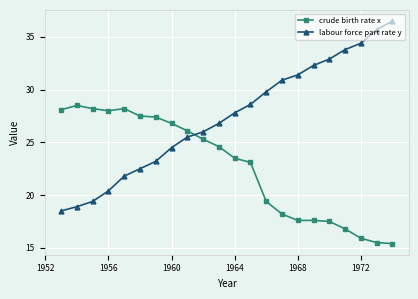

How many values in the labour force part rate y series are below 27?

11